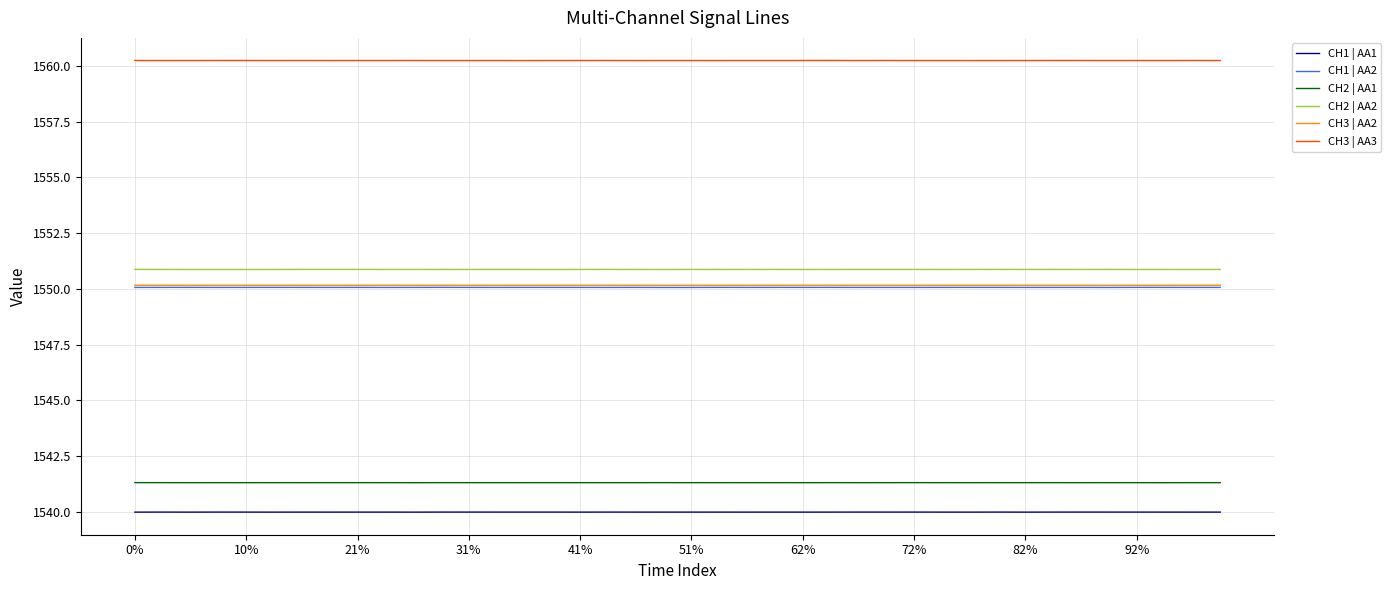

True or false: CH2 | AA1 and CH2 | AA2 intersect in this chart.

False